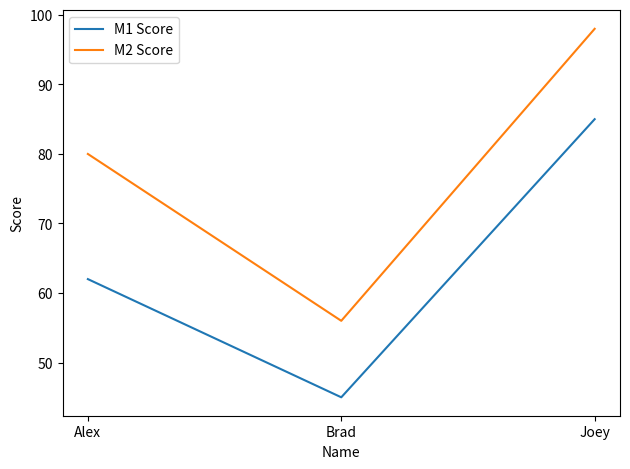

Does the chart have visible grid lines?

No